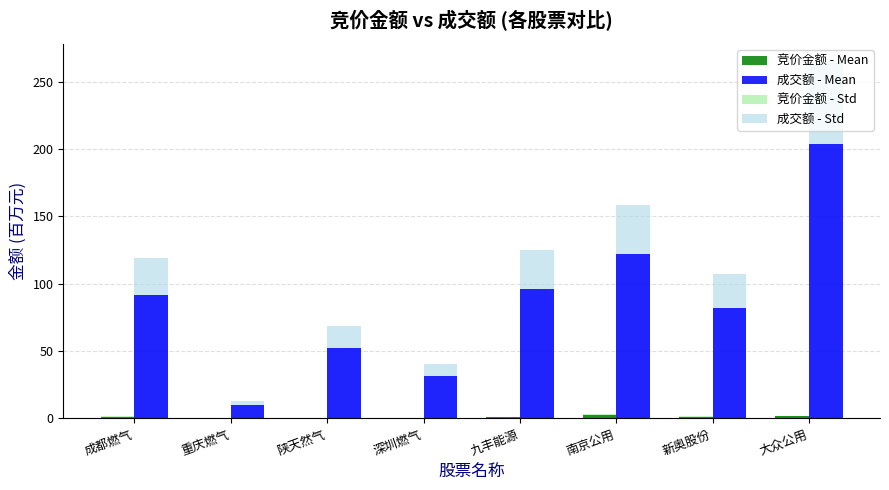

Does the chart contain stacked bars?

No